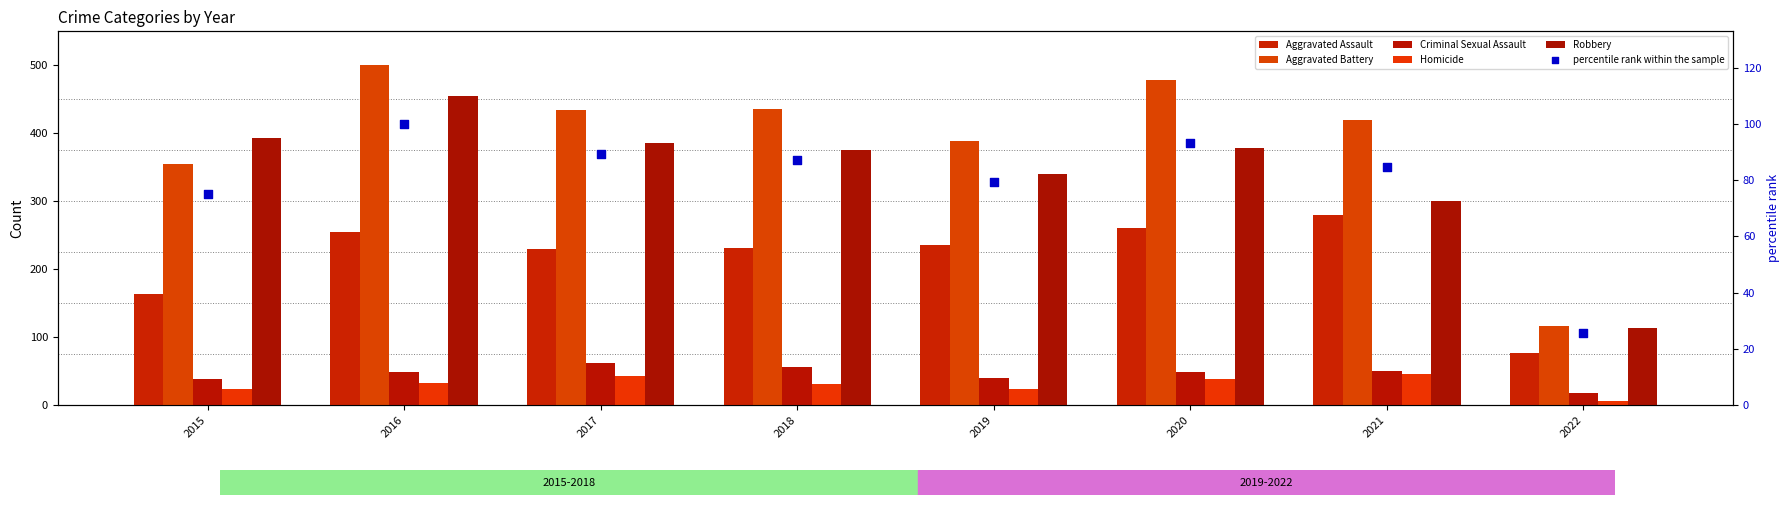

What is the total value across all series at 2020?

1299.3